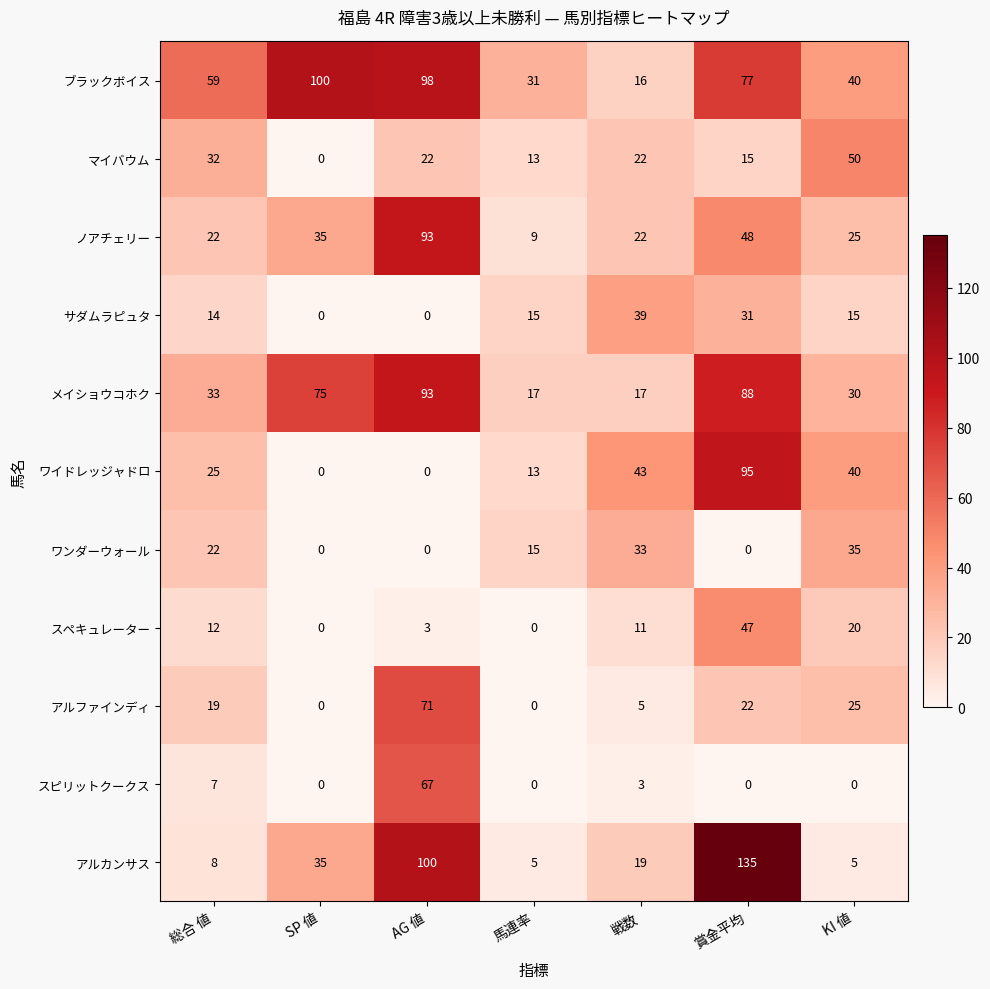

What is the spread (max minus min) of values at 賞金平均?

135